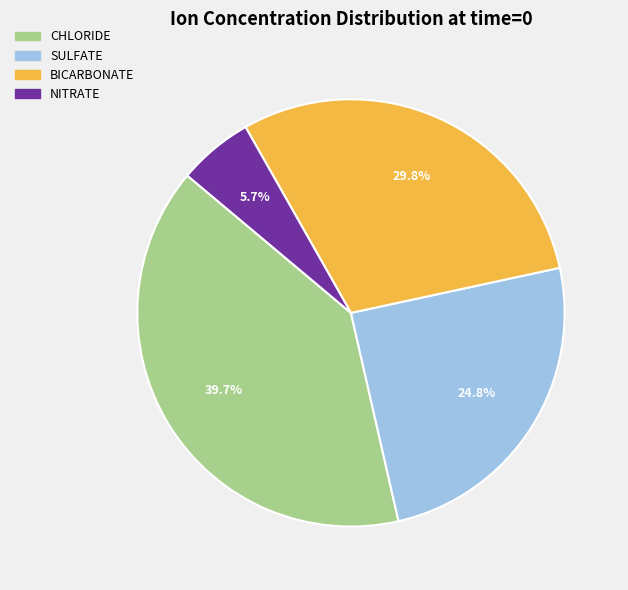

What is the smallest slice in the pie chart?

NITRATE